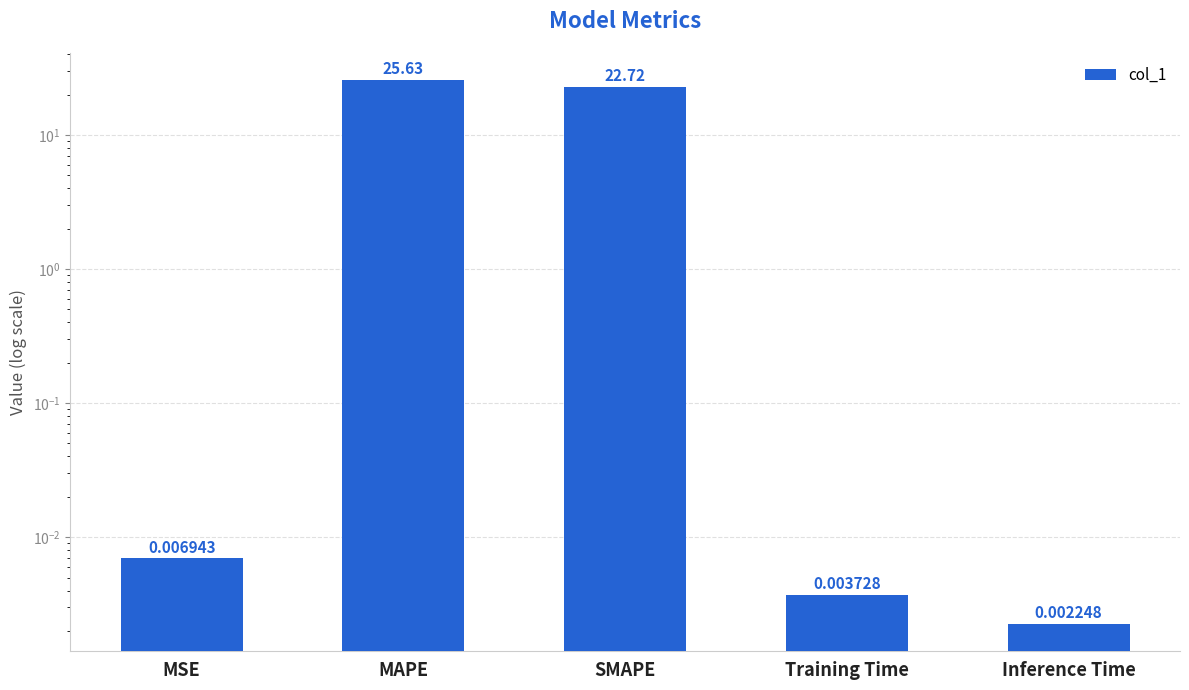

Which category has the highest value across all series?

MAPE